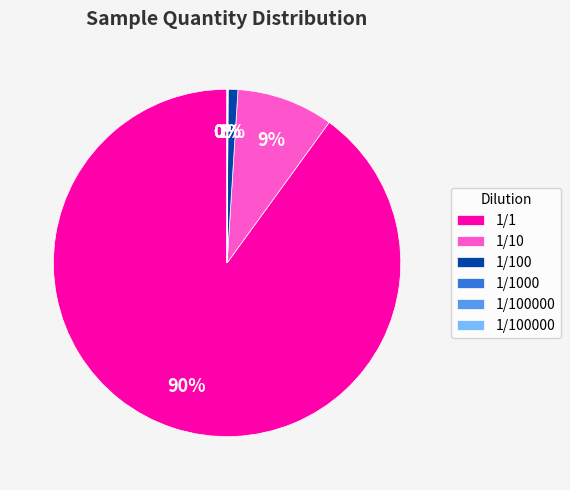

To the nearest percent, what is the average slice percentage?

17%